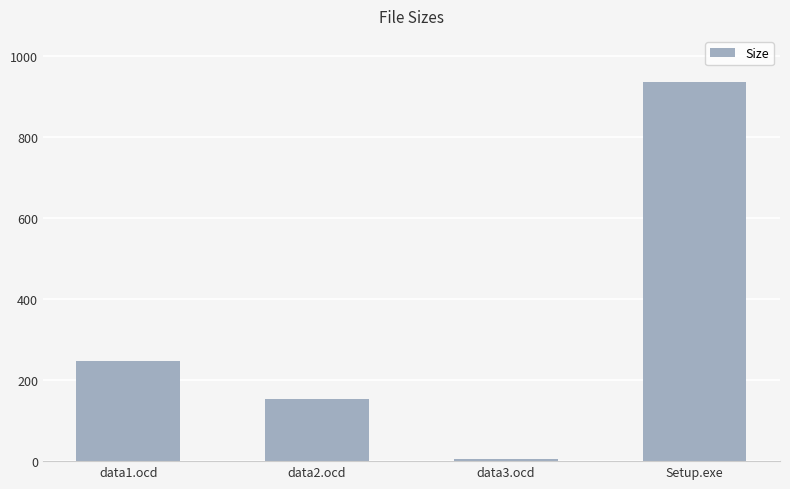

What is the difference between the maximum and second lowest values?

783.7